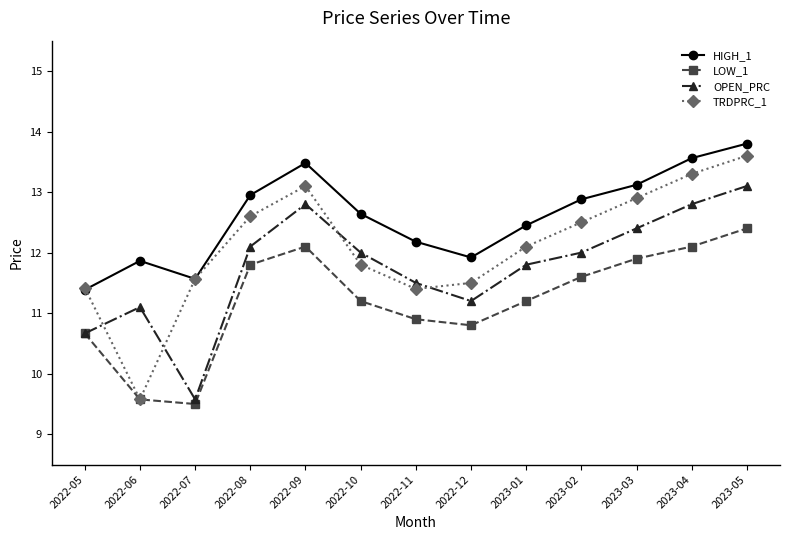

Is the value of LOW_1 at 2022-05 greater than the value of HIGH_1 at 2023-04?

No